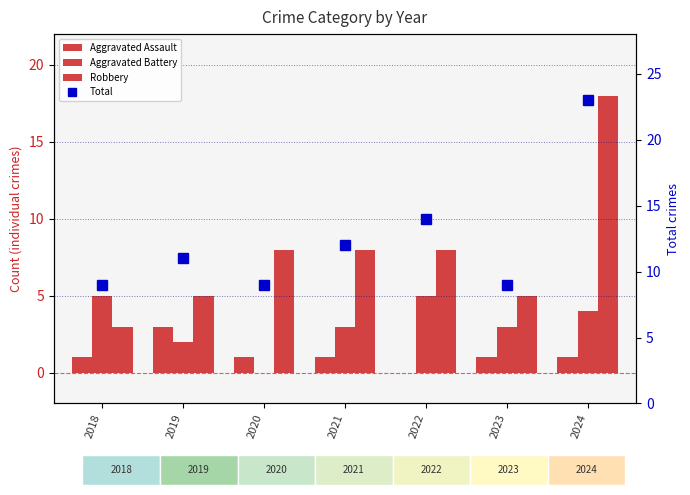

Rank the categories by Robbery value from highest to lowest.

2024, 2020, 2021, 2022, 2019, 2023, 2018